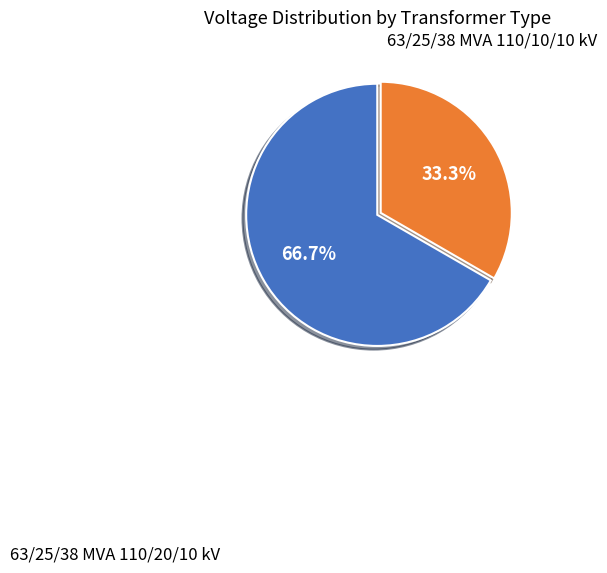

Does any single category account for the majority?

Yes